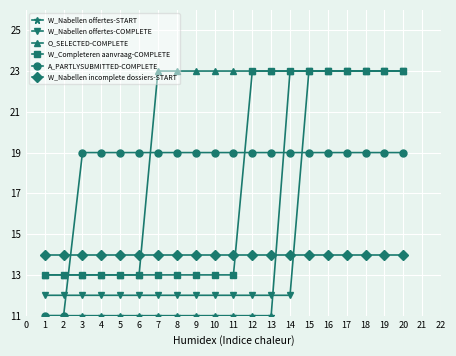

Read the W_Nabellen offertes-COMPLETE value at 5.

12